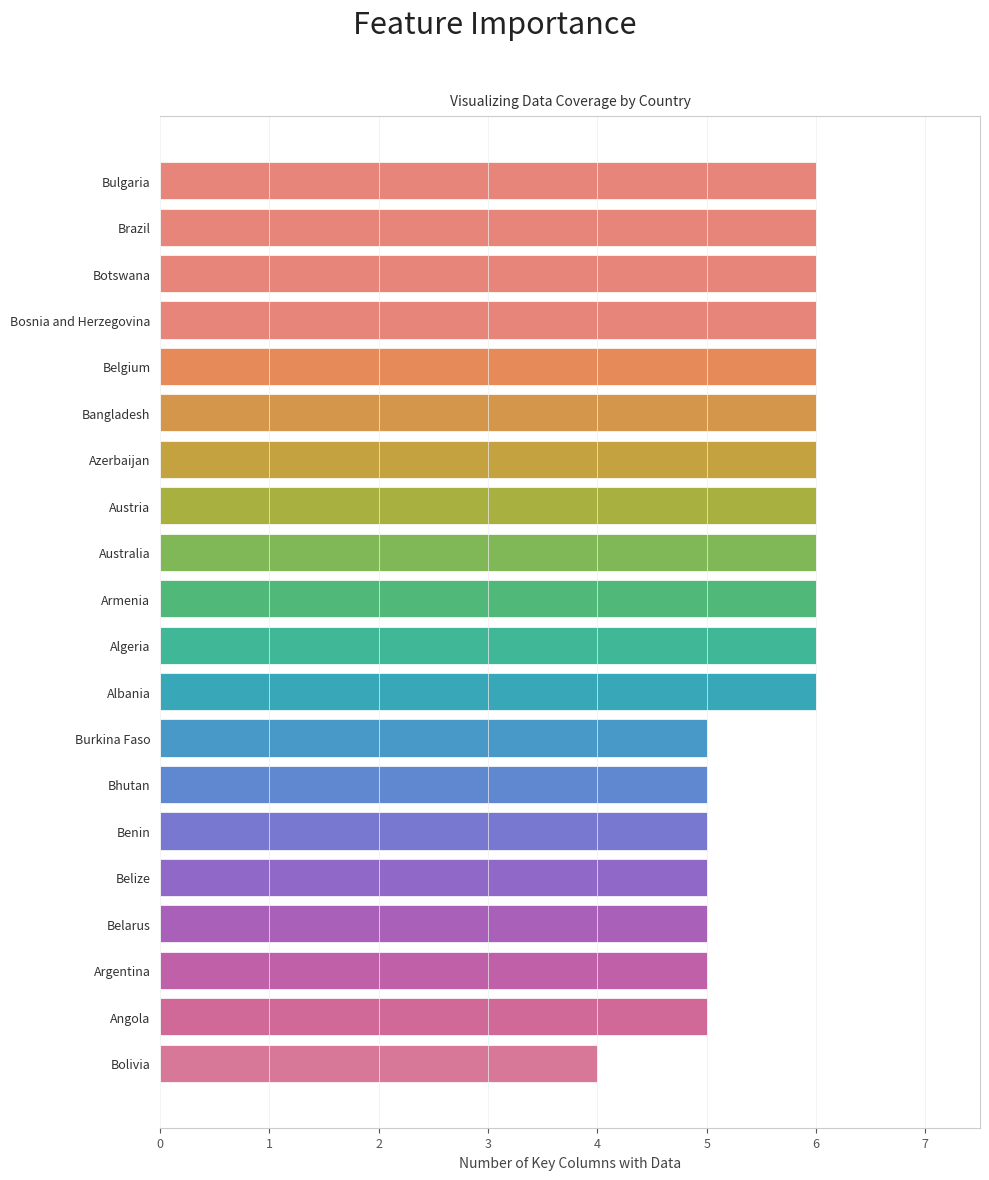

What is the smallest value displayed?

4